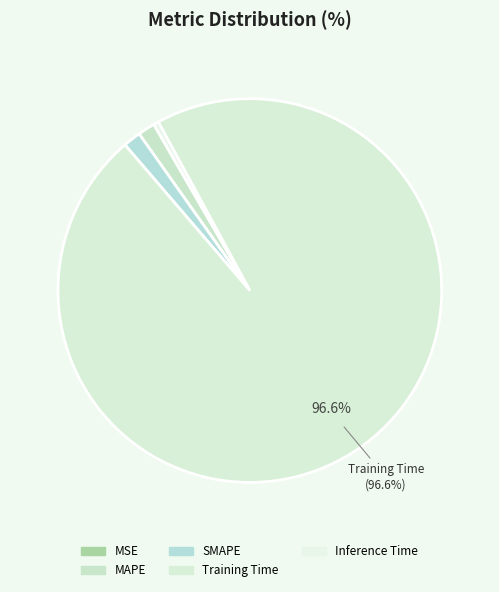

What is the largest slice in the pie chart?

Training Time